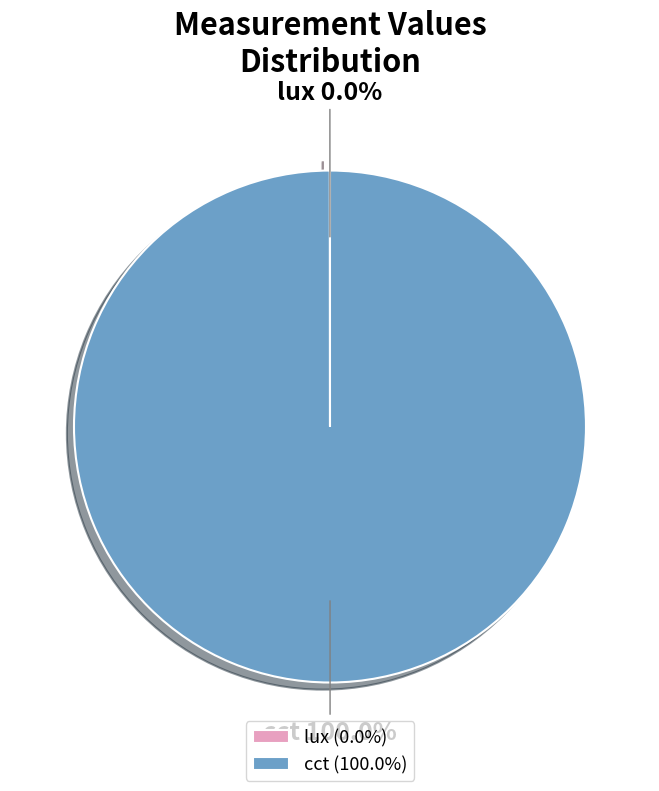

Does cct account for over 50% of the chart?

Yes